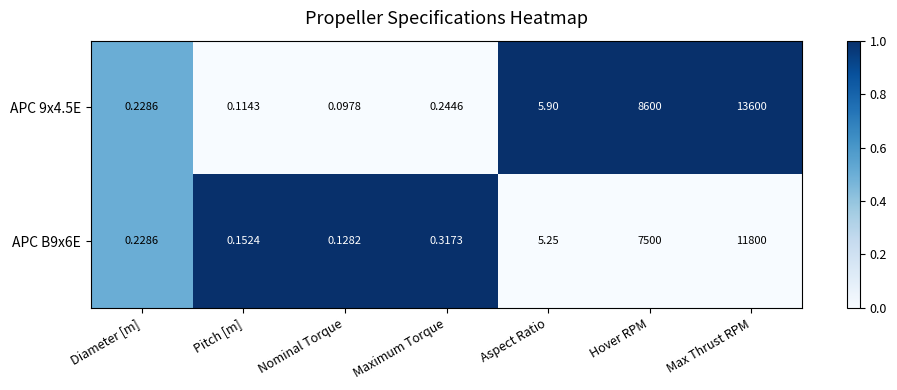

Rank the categories by APC B9x6E value from lowest to highest.

Nominal Torque, Pitch [m], Diameter [m], Maximum Torque, Aspect Ratio, Hover RPM, Max Thrust RPM